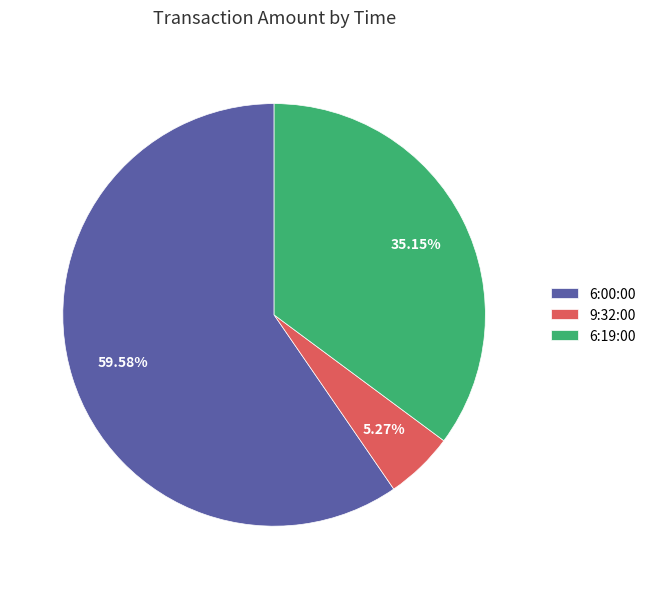

Rank the categories by value from highest to lowest.

6:00:00, 6:19:00, 9:32:00